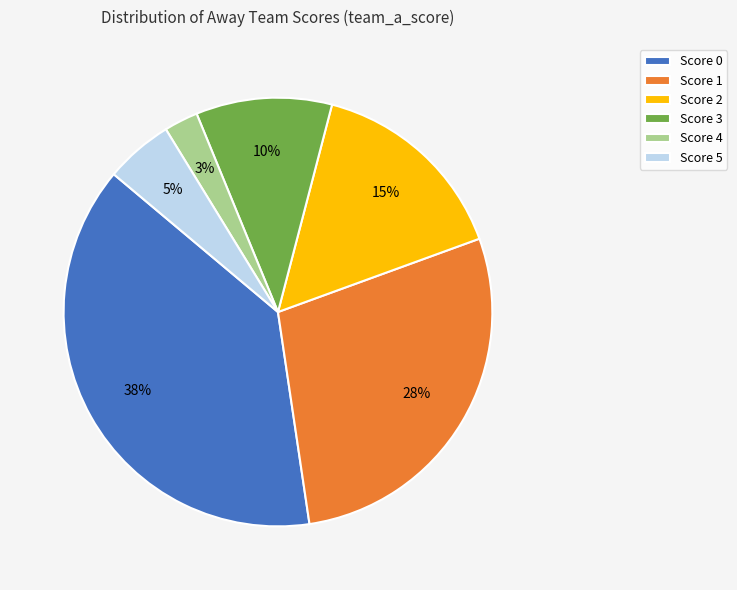

What percentage is the Score 4 slice, to the nearest percent?

3%